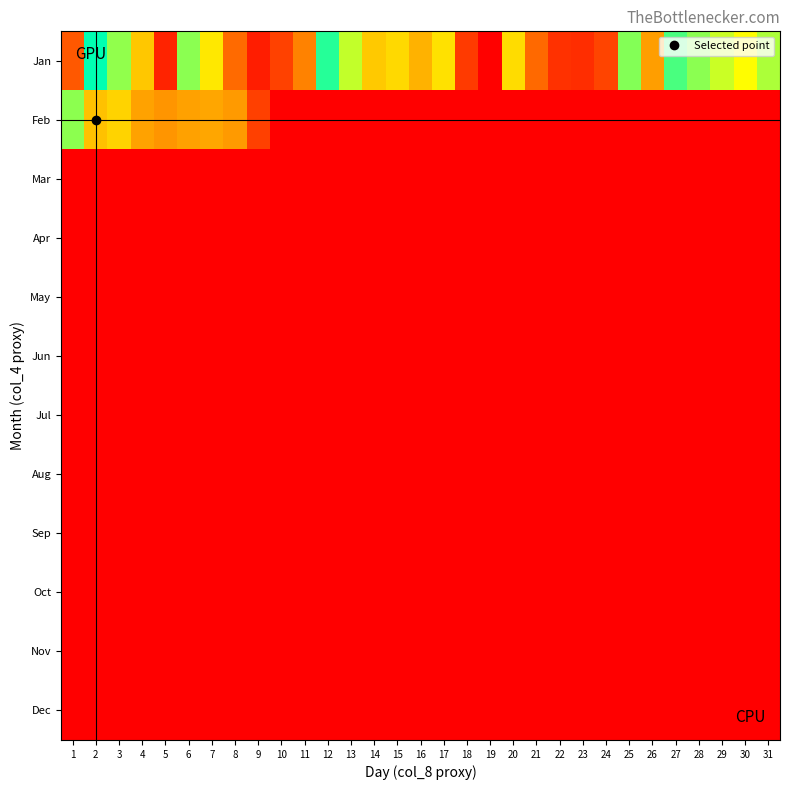

Reading right to left, what are all the values shown in this chart?

Jan: 31=188498792	30=161054816	29=179037912	28=198694480	27=219872216	26=101088232	25=201015976	24=43331896	23=29113760	22=31805424	21=67279912	20=140524640	19=1337528	18=37436064	17=143333504	16=113466240	15=138385680	14=128207496	13=181322968	12=230957512	11=83068832	10=41532928	9=18970160	8=67919056	7=147729720	6=198952720	5=22722880	4=126609000	3=197027656	2=243191992	1=56516984
Feb: 31=0	30=0	29=0	28=0	27=0	26=0	25=0	24=0	23=0	22=0	21=0	20=0	19=0	18=0	17=0	16=0	15=0	14=0	13=0	12=0	11=0	10=0	9=41222504	8=98149992	7=105760480	6=103010632	5=95121408	4=103175552	3=134232488	2=123485000	1=198306472
Mar: 31=0	30=0	29=0	28=0	27=0	26=0	25=0	24=0	23=0	22=0	21=0	20=0	19=0	18=0	17=0	16=0	15=0	14=0	13=0	12=0	11=0	10=0	9=0	8=0	7=0	6=0	5=0	4=0	3=0	2=0	1=0
Apr: 31=0	30=0	29=0	28=0	27=0	26=0	25=0	24=0	23=0	22=0	21=0	20=0	19=0	18=0	17=0	16=0	15=0	14=0	13=0	12=0	11=0	10=0	9=0	8=0	7=0	6=0	5=0	4=0	3=0	2=0	1=0
May: 31=0	30=0	29=0	28=0	27=0	26=0	25=0	24=0	23=0	22=0	21=0	20=0	19=0	18=0	17=0	16=0	15=0	14=0	13=0	12=0	11=0	10=0	9=0	8=0	7=0	6=0	5=0	4=0	3=0	2=0	1=0
Jun: 31=0	30=0	29=0	28=0	27=0	26=0	25=0	24=0	23=0	22=0	21=0	20=0	19=0	18=0	17=0	16=0	15=0	14=0	13=0	12=0	11=0	10=0	9=0	8=0	7=0	6=0	5=0	4=0	3=0	2=0	1=0
Jul: 31=0	30=0	29=0	28=0	27=0	26=0	25=0	24=0	23=0	22=0	21=0	20=0	19=0	18=0	17=0	16=0	15=0	14=0	13=0	12=0	11=0	10=0	9=0	8=0	7=0	6=0	5=0	4=0	3=0	2=0	1=0
Aug: 31=0	30=0	29=0	28=0	27=0	26=0	25=0	24=0	23=0	22=0	21=0	20=0	19=0	18=0	17=0	16=0	15=0	14=0	13=0	12=0	11=0	10=0	9=0	8=0	7=0	6=0	5=0	4=0	3=0	2=0	1=0
Sep: 31=0	30=0	29=0	28=0	27=0	26=0	25=0	24=0	23=0	22=0	21=0	20=0	19=0	18=0	17=0	16=0	15=0	14=0	13=0	12=0	11=0	10=0	9=0	8=0	7=0	6=0	5=0	4=0	3=0	2=0	1=0
Oct: 31=0	30=0	29=0	28=0	27=0	26=0	25=0	24=0	23=0	22=0	21=0	20=0	19=0	18=0	17=0	16=0	15=0	14=0	13=0	12=0	11=0	10=0	9=0	8=0	7=0	6=0	5=0	4=0	3=0	2=0	1=0
Nov: 31=0	30=0	29=0	28=0	27=0	26=0	25=0	24=0	23=0	22=0	21=0	20=0	19=0	18=0	17=0	16=0	15=0	14=0	13=0	12=0	11=0	10=0	9=0	8=0	7=0	6=0	5=0	4=0	3=0	2=0	1=0
Dec: 31=0	30=0	29=0	28=0	27=0	26=0	25=0	24=0	23=0	22=0	21=0	20=0	19=0	18=0	17=0	16=0	15=0	14=0	13=0	12=0	11=0	10=0	9=0	8=0	7=0	6=0	5=0	4=0	3=0	2=0	1=0